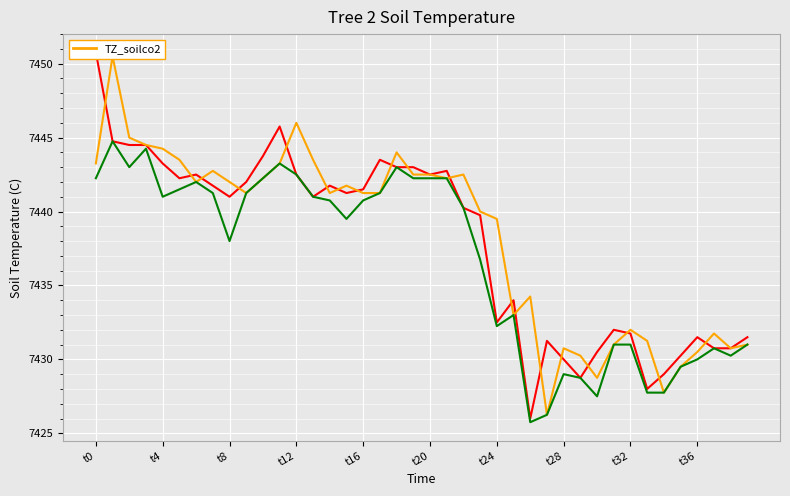

How many interior local peaks does the Tree2 -4cm series have?

10